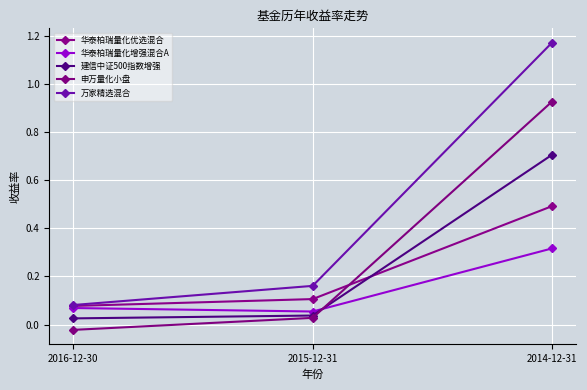

What is the sum of all 华泰柏瑞量化增强混合A values?

0.4